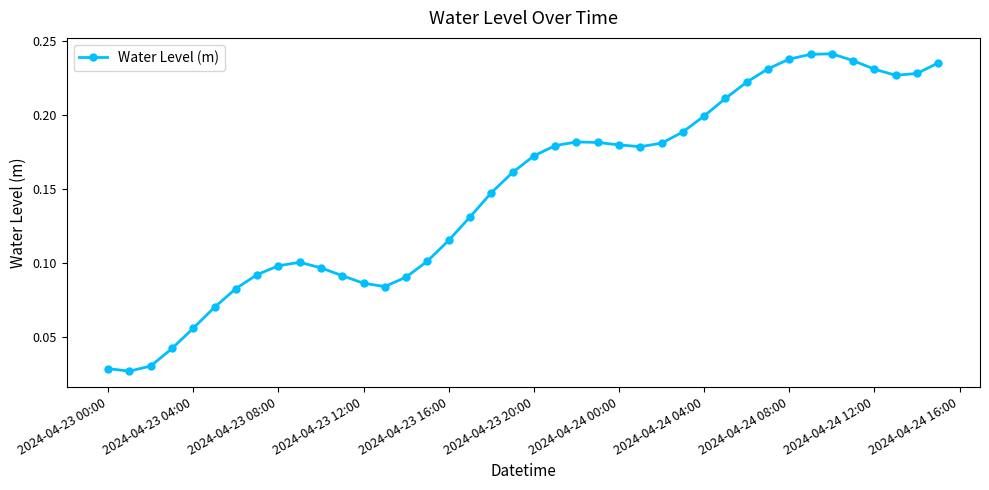

True or false: there are more than 2 points higher than both neighbors.

True